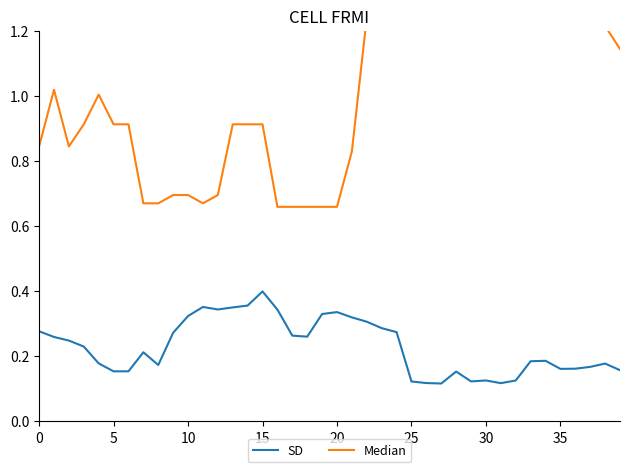

What is the sum of all SD values?

9.2